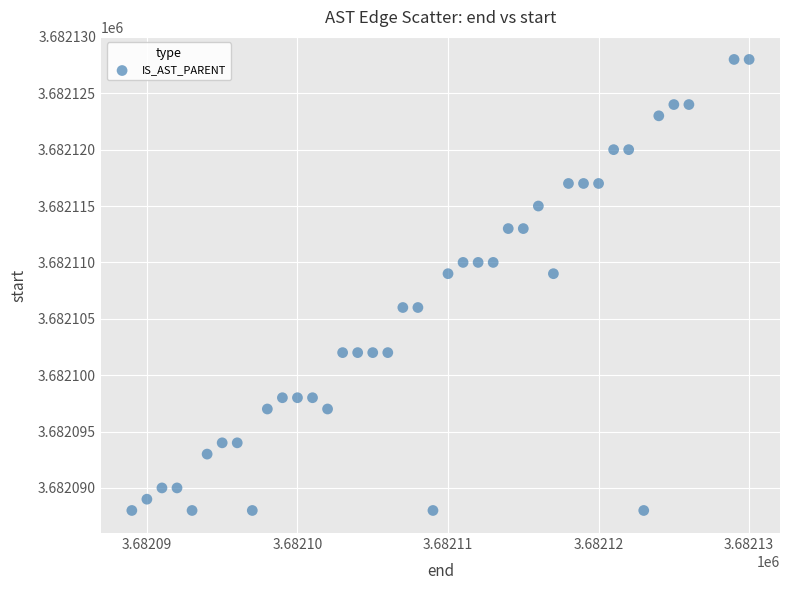

What is the range of X values (max minus min)?

41